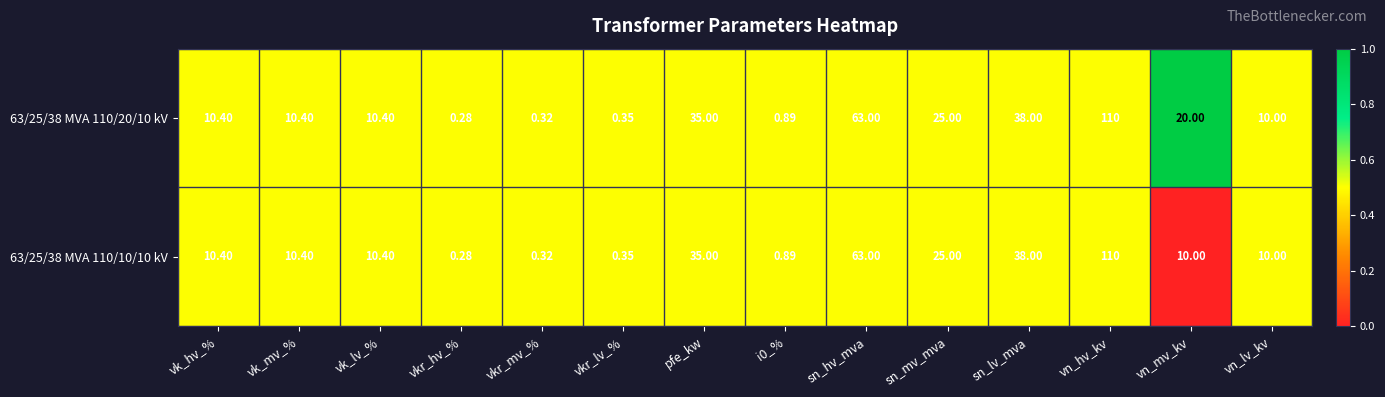

At which category is the sum across all series the highest?

vn_hv_kv